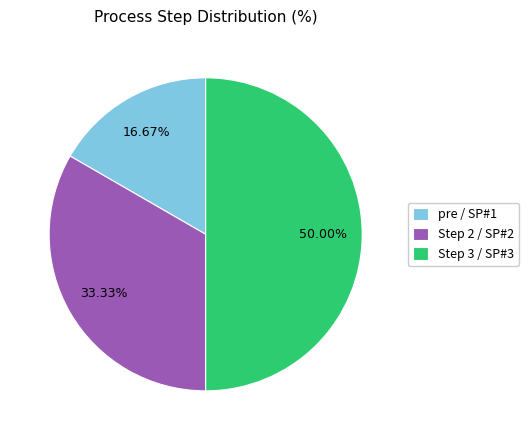

Which has a higher value, Step 3 / SP#3 or pre / SP#1?

Step 3 / SP#3